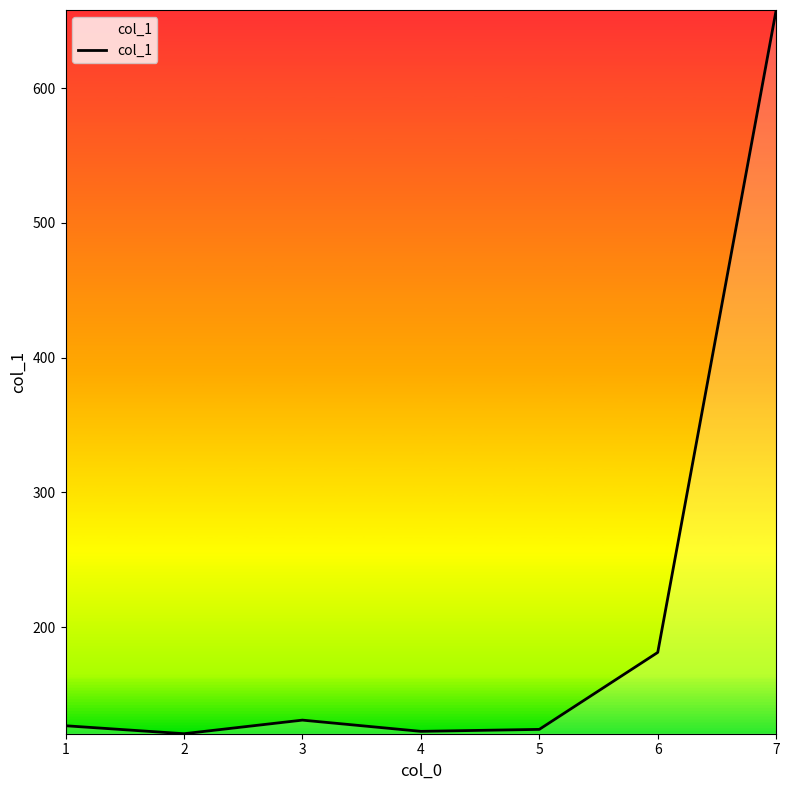

What is the greatest value displayed?

658.0